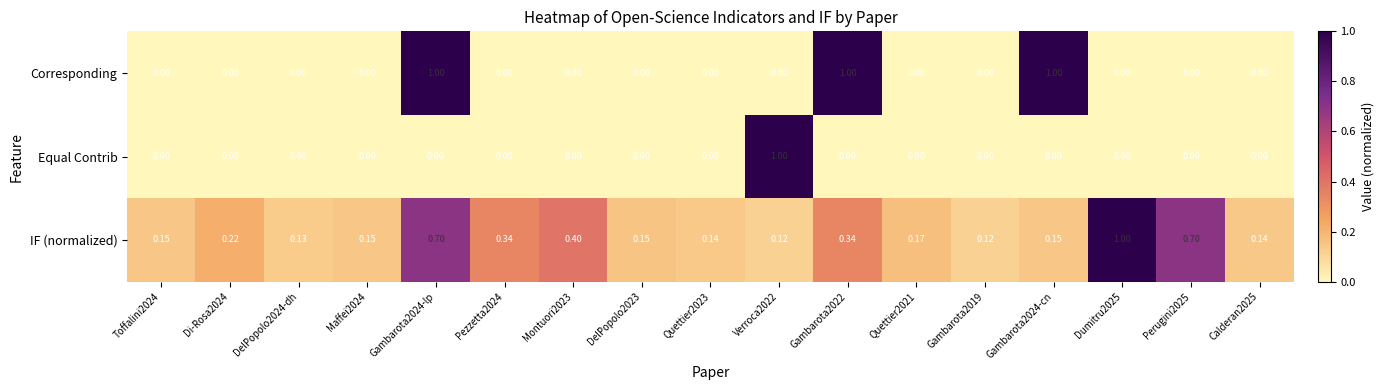

Which series changed the most between Gambarota2022 and Gambarota2024-cn?

IF (normalized)